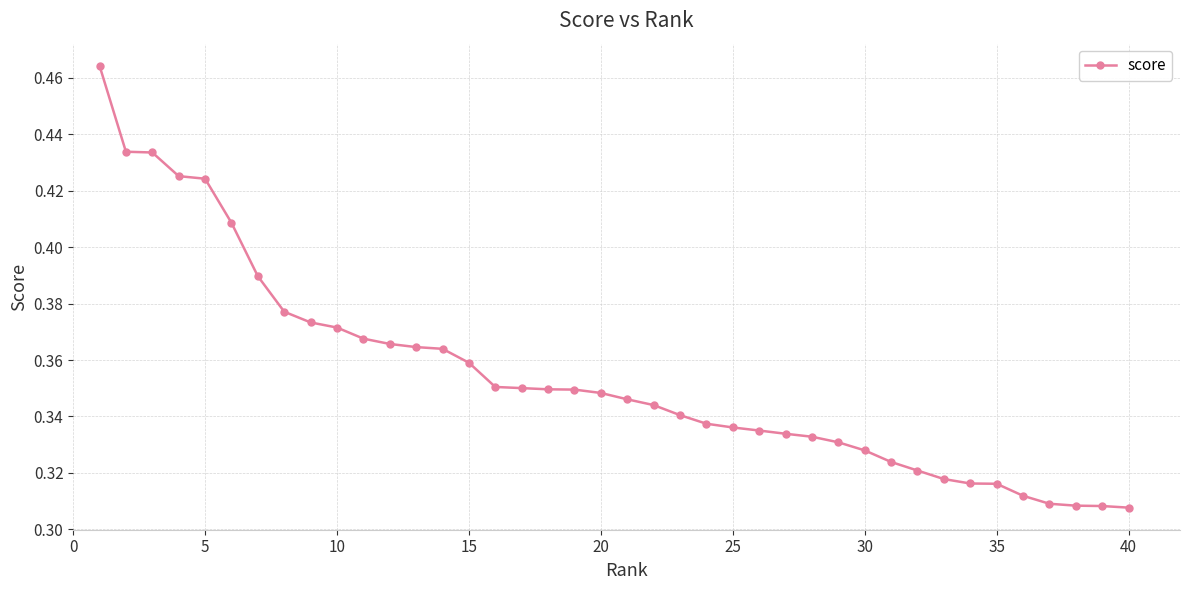

Count the values in the range 0 to 1.

40